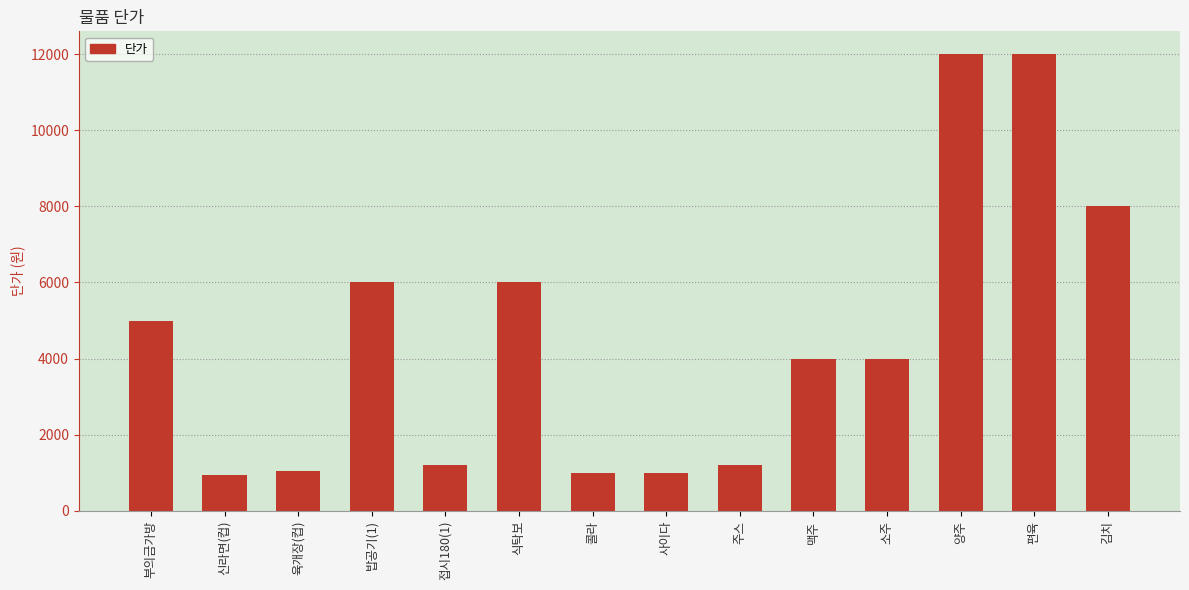

What is the label of the 14th bar from the right?

부의금가방